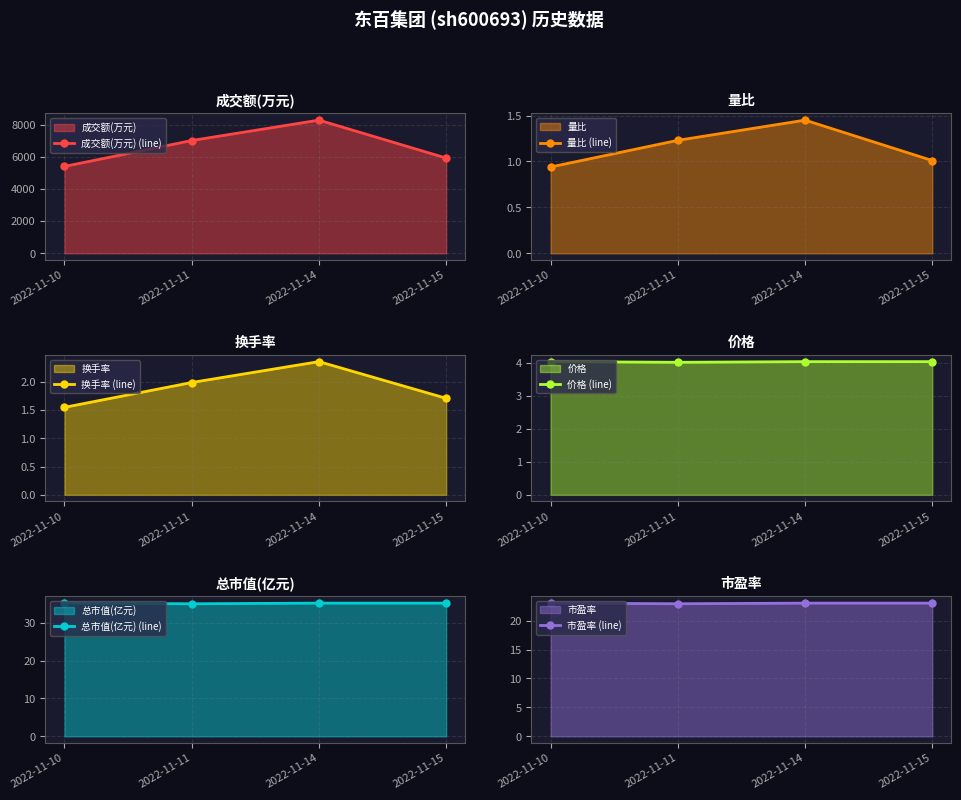

What value does the 市盈率 (line) series have at 2022-11-15?

23.0